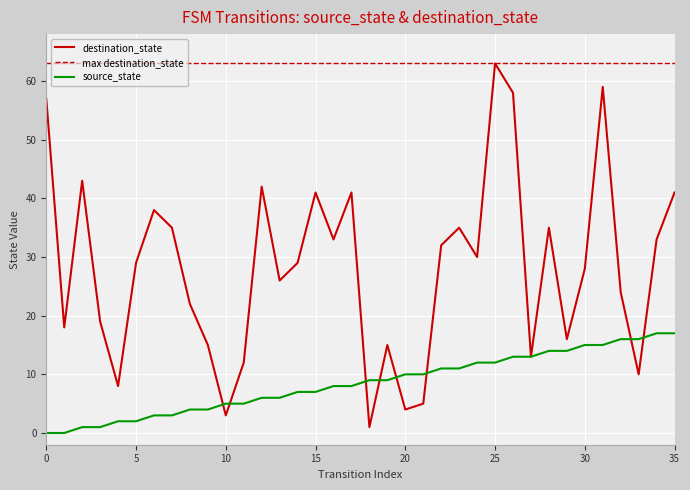

What is the highest value of the max destination_state series?

63